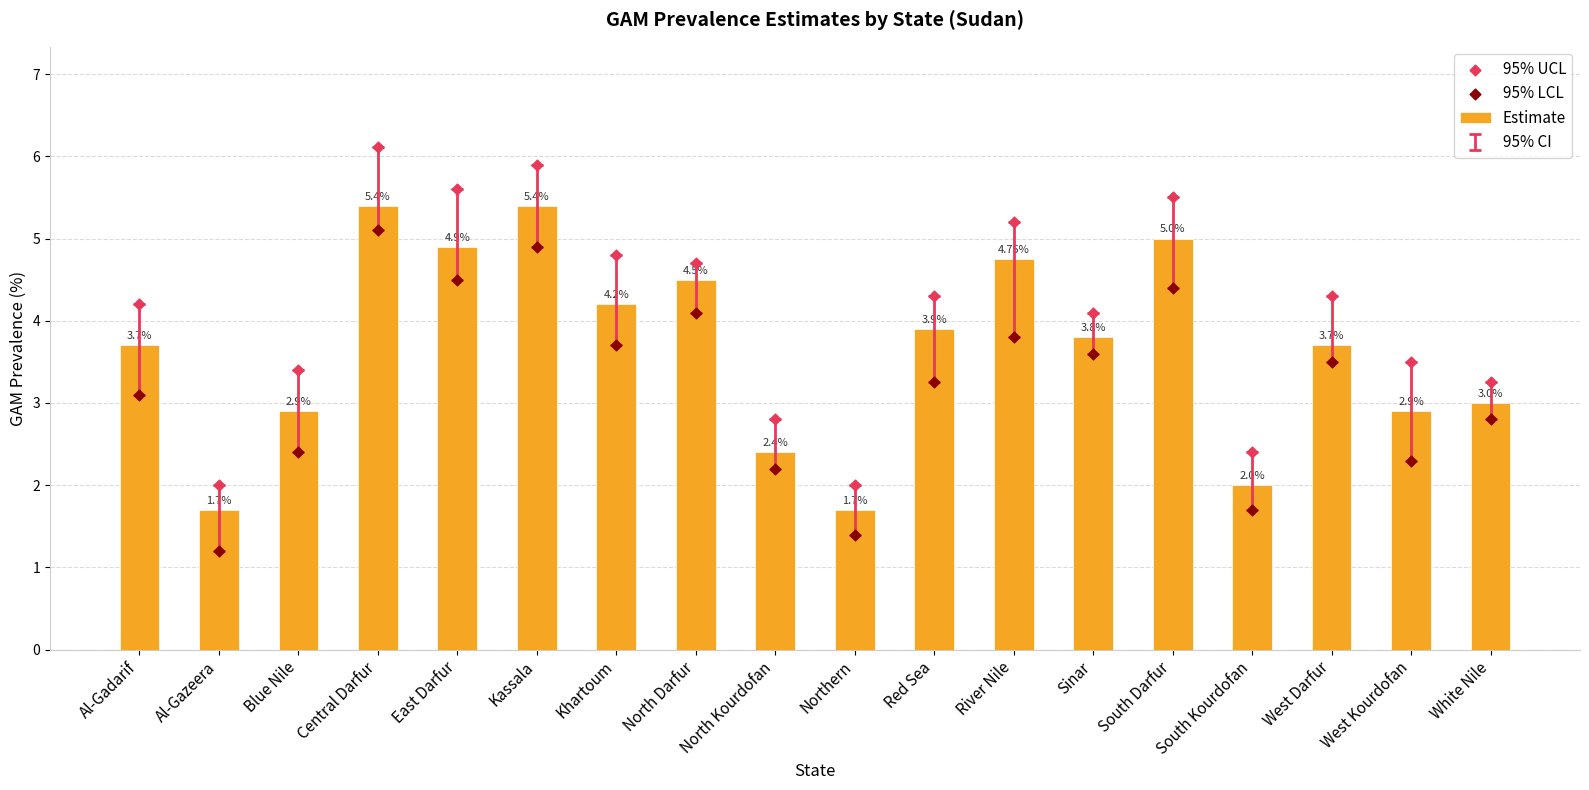

What are all the series names shown in the legend?

Estimate, 95% UCL, 95% LCL